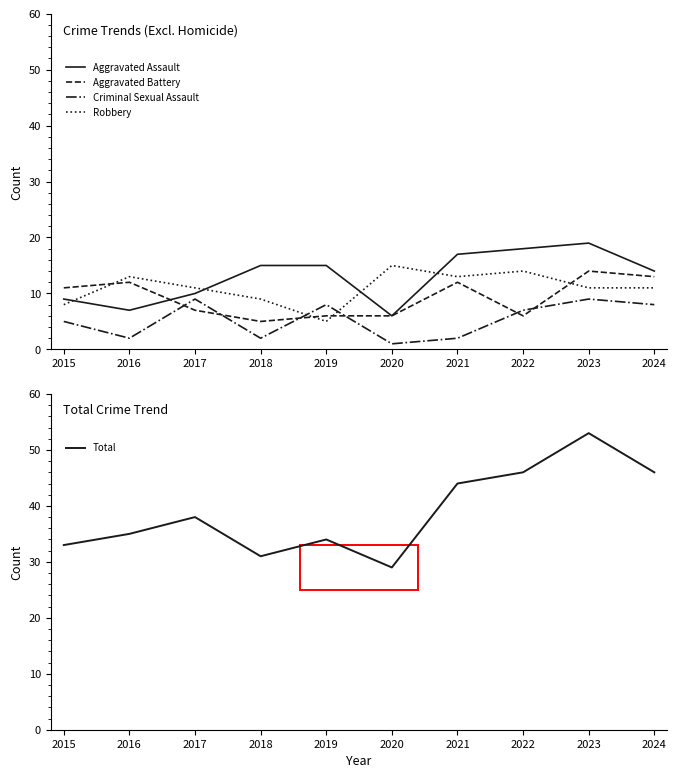

What is the difference between the second highest and minimum values in the Robbery series?

9